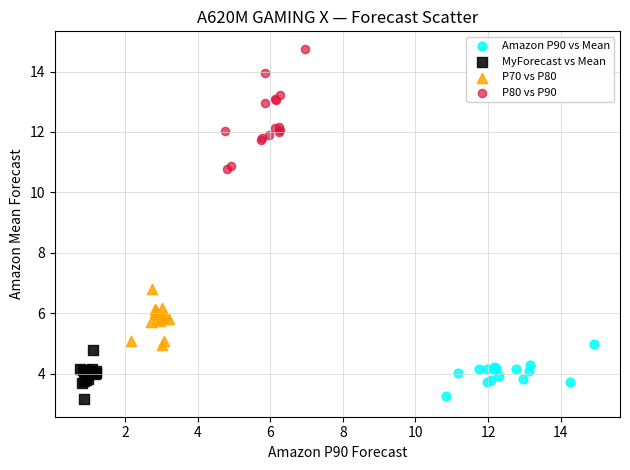

Which series has the widest spread of Y values?

P80 vs P90